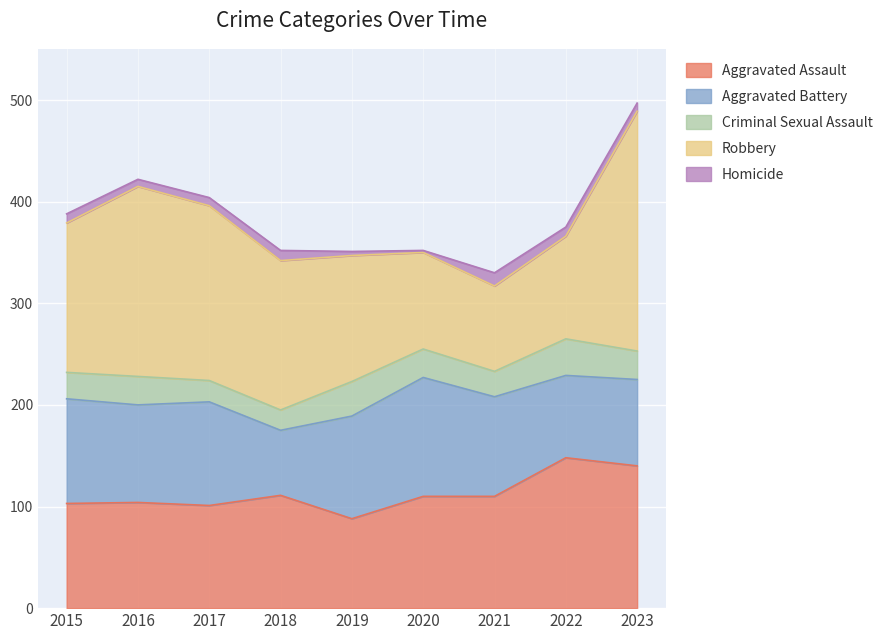

Between 2021 and 2020, which is larger?

2021